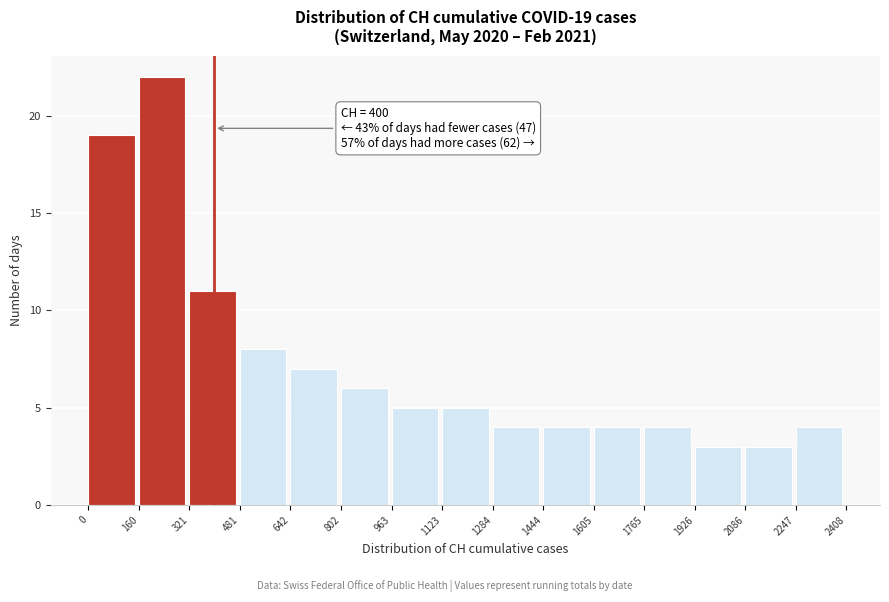

Which range on the x-axis has the tallest bar?

160 to 321